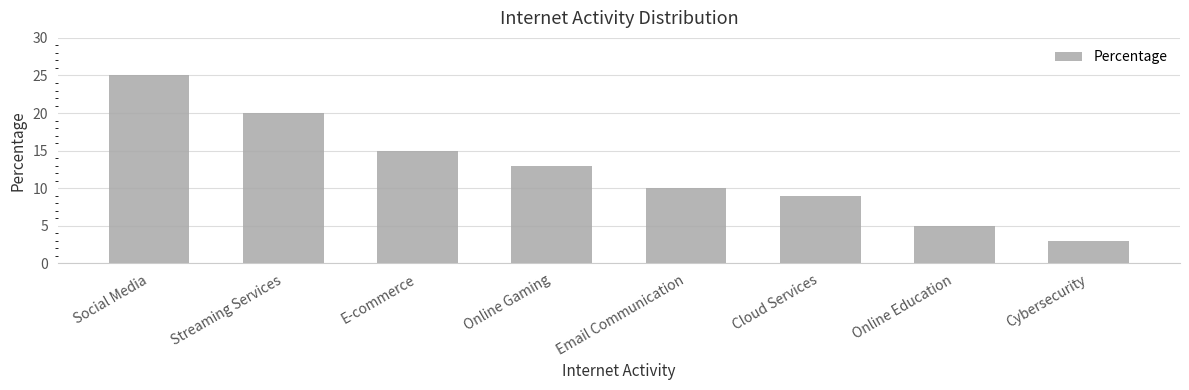

List the labels in order of value, largest first.

Social Media, Streaming Services, E-commerce, Online Gaming, Email Communication, Cloud Services, Online Education, Cybersecurity